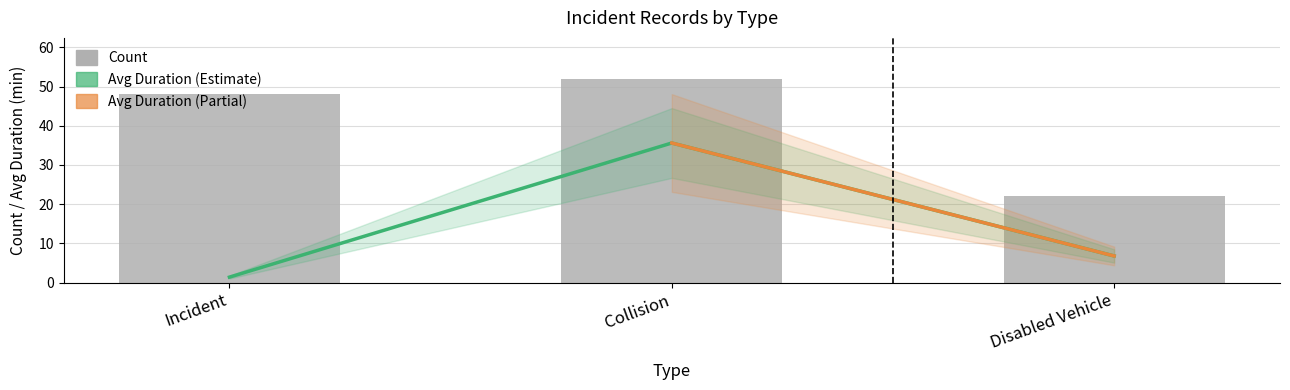

What is the difference between the Incident values at 10 and Collision?

1